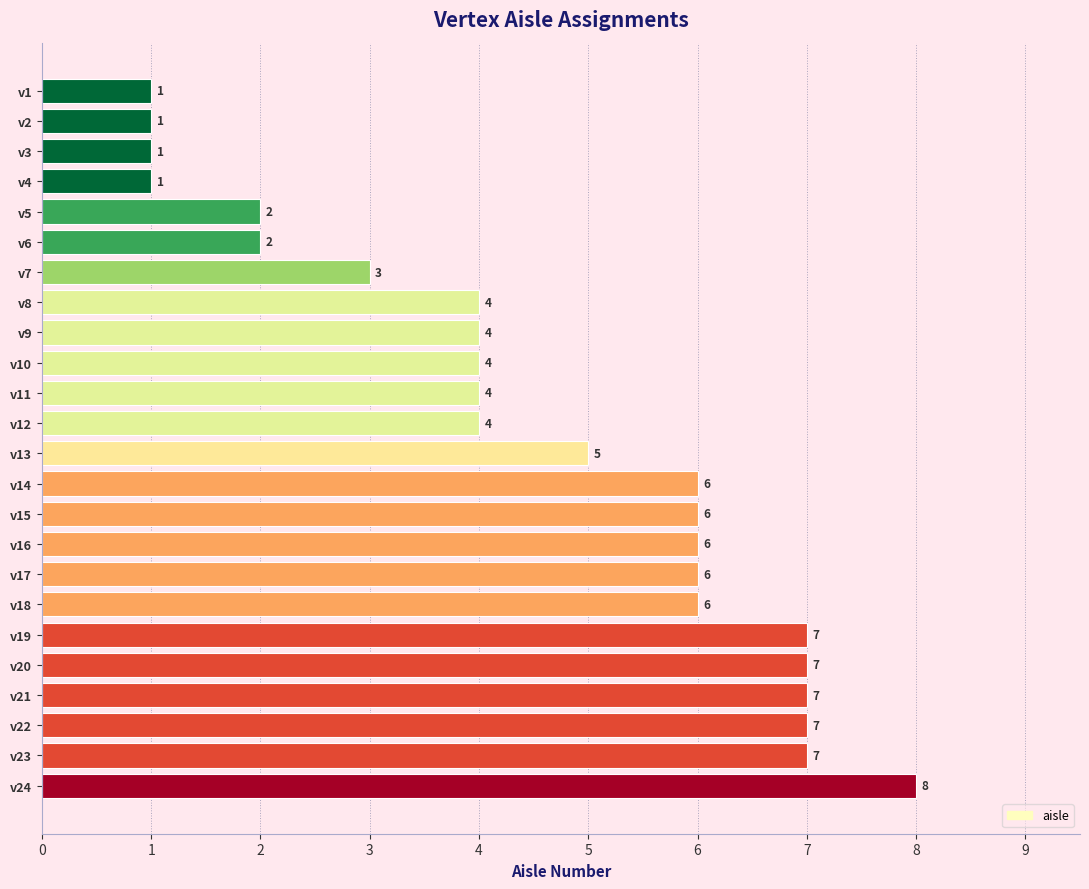

Which label corresponds to the largest value in the chart?

v24